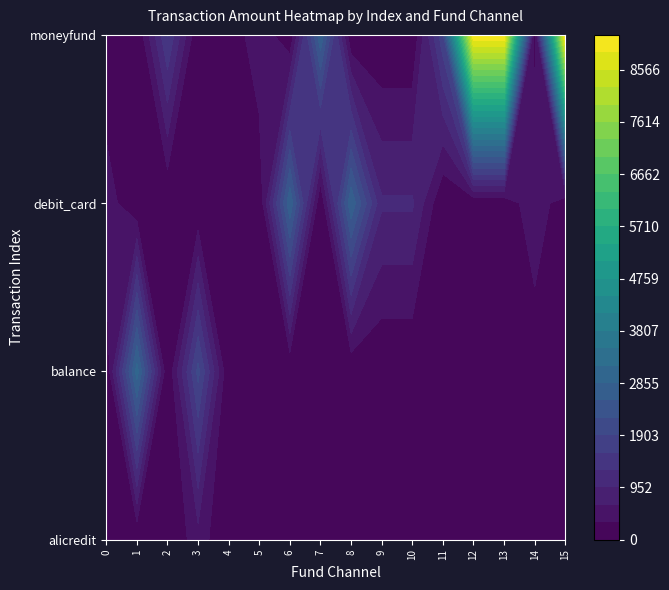

Reading left to right, transcribe all the data shown in this chart.

alicredit: 0.0	0.0	0.0	490.5	0.0	0.0	0.0	0.0	0.0	0.0	0.0	0.0	0.0	0.0	0.0	0.0
balance: 0.0	3000.0	0.0	1999.9	0.0	0.0	0.0	0.0	0.0	0.0	0.0	0.0	0.0	0.0	0.0	0.0
debit_card: 500.0	0.0	0.0	0.0	0.0	0.0	2800.0	0.0	2800.0	1000.0	1000.0	0.0	0.0	0.0	633.0	0.0
moneyfund: 0.0	0.0	1600.0	0.0	0.0	600.6	0.0	2800.0	0.0	0.0	0.0	1820.0	9200.0	9200.0	0.0	9200.0